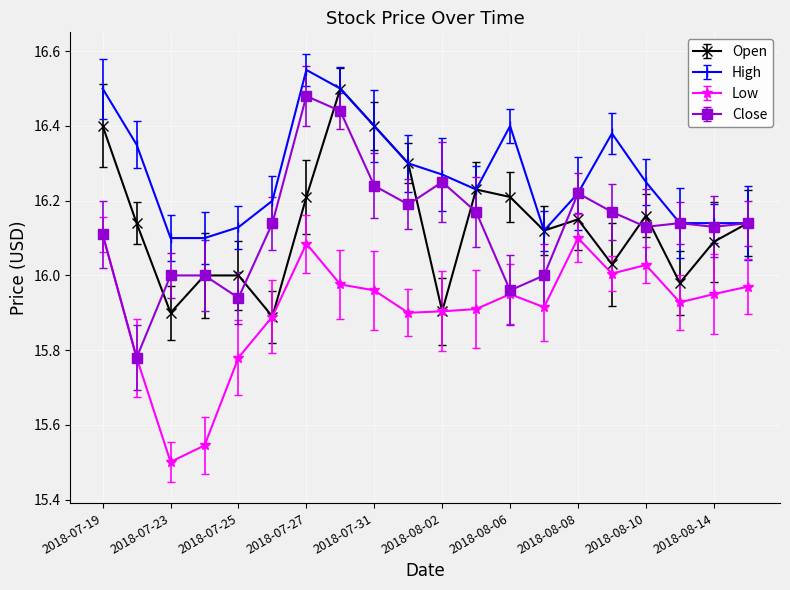

What are all the series names shown in the legend?

Open, High, Low, Close